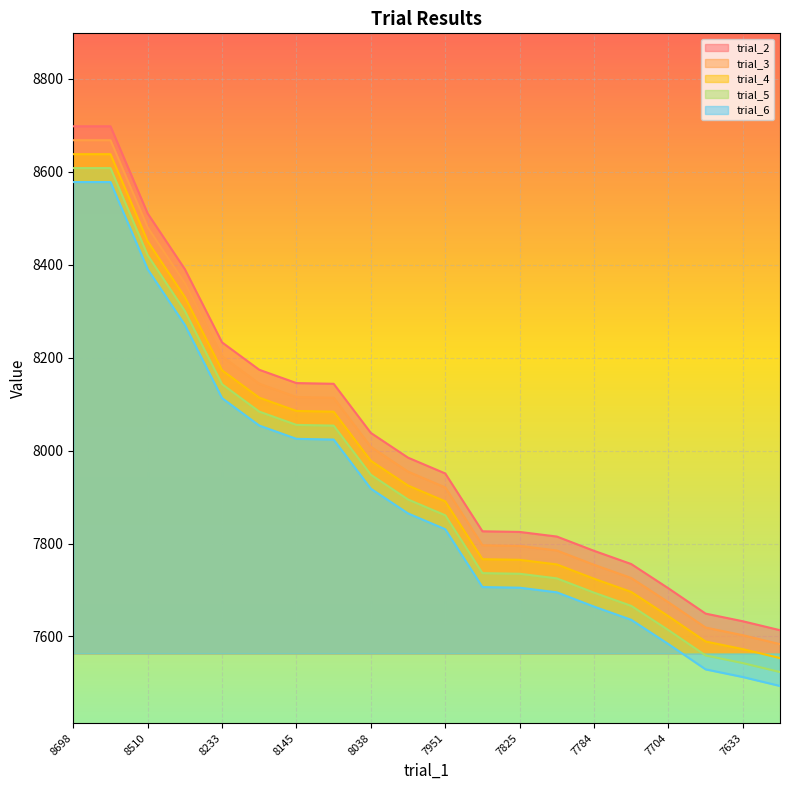

Where does the trial_6 series first go above 7864?

8698